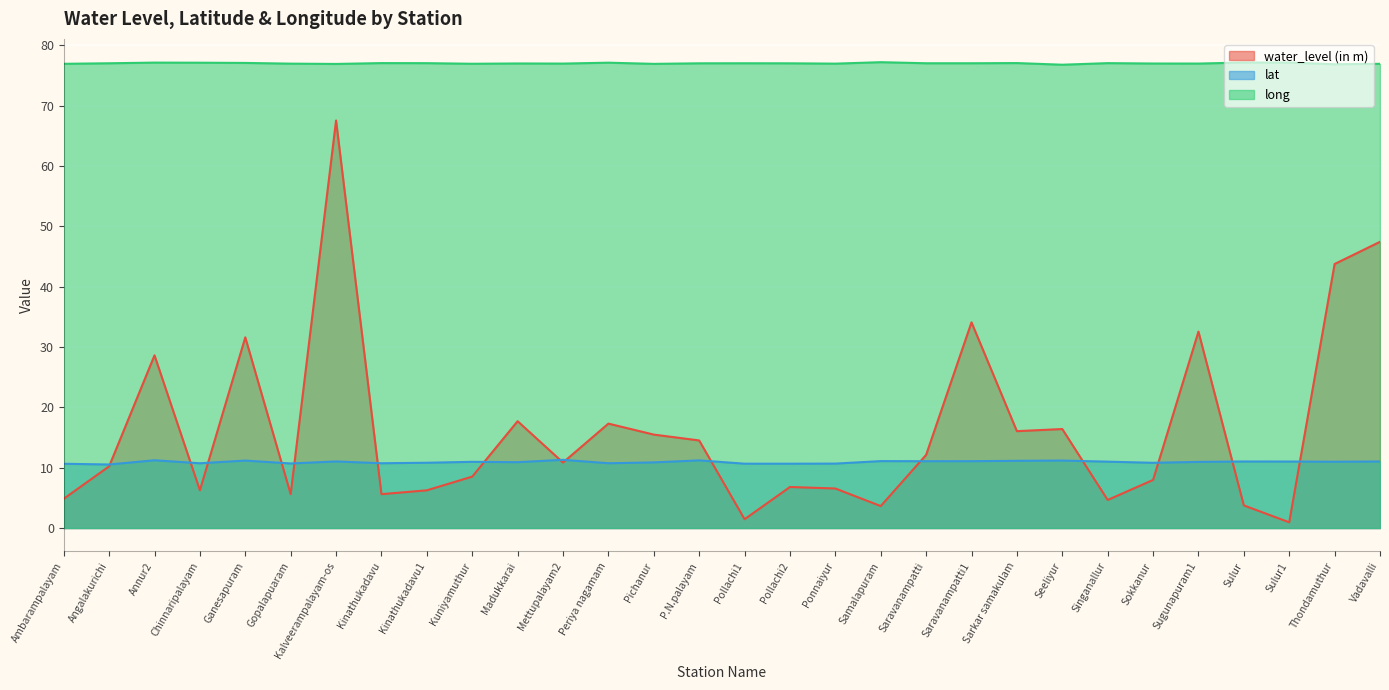

How many lines are shown in the chart?

3